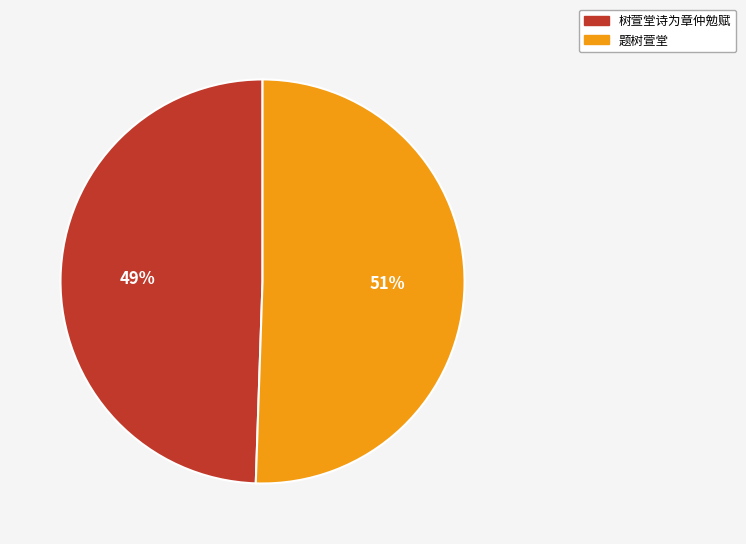

True or false: 题树萱堂 accounts for 51% of the total.

True